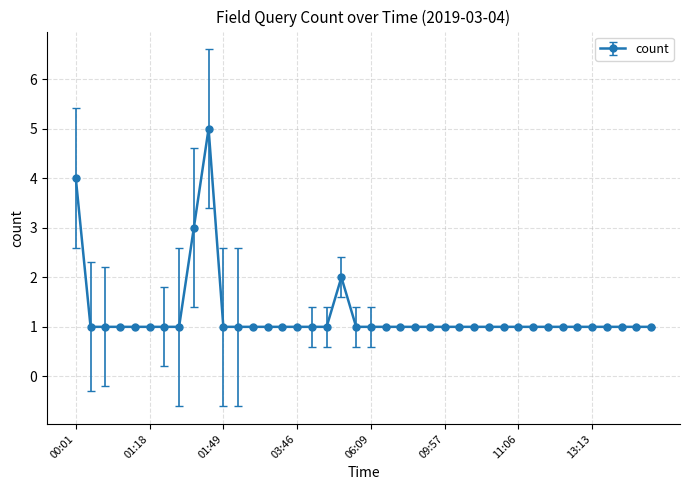

What is the sum of all values?

50